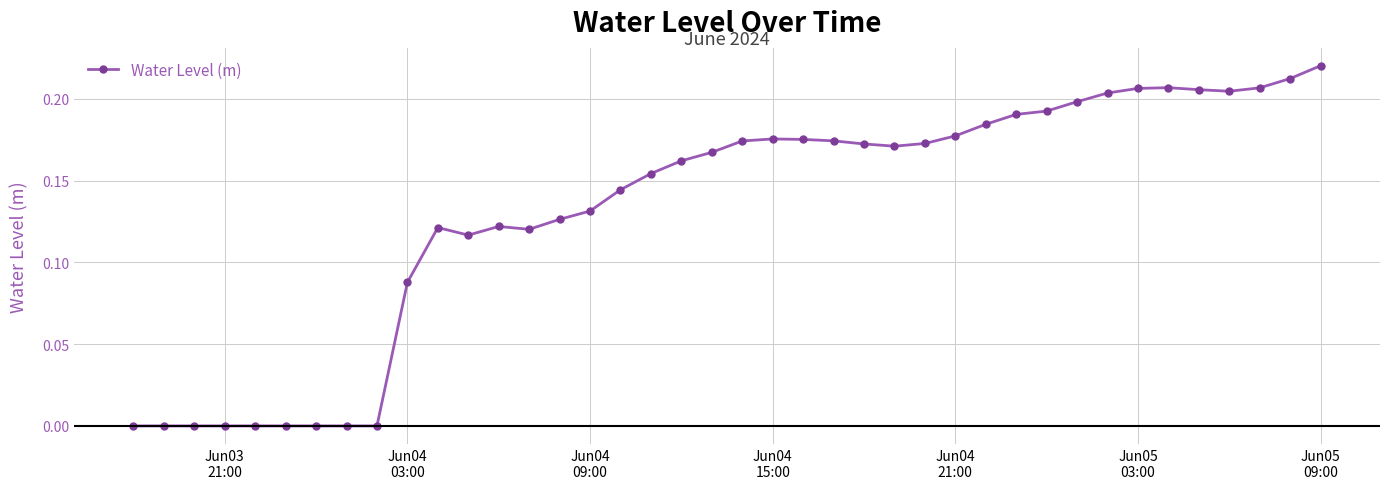

Count the number of categories in the chart.

40